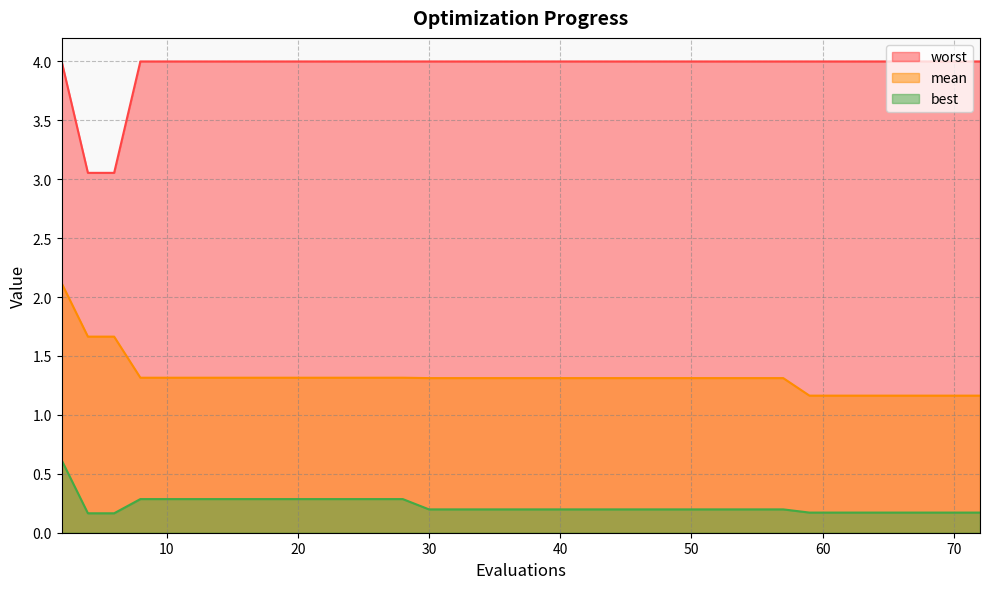

Which label corresponds to the smallest value in the chart?

4